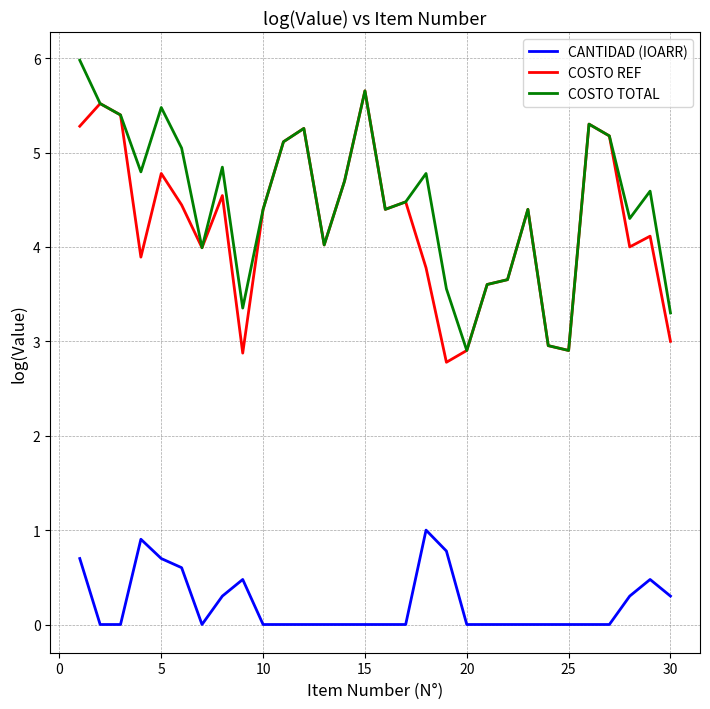

What is the lowest value of the COSTO TOTAL series?

2.9